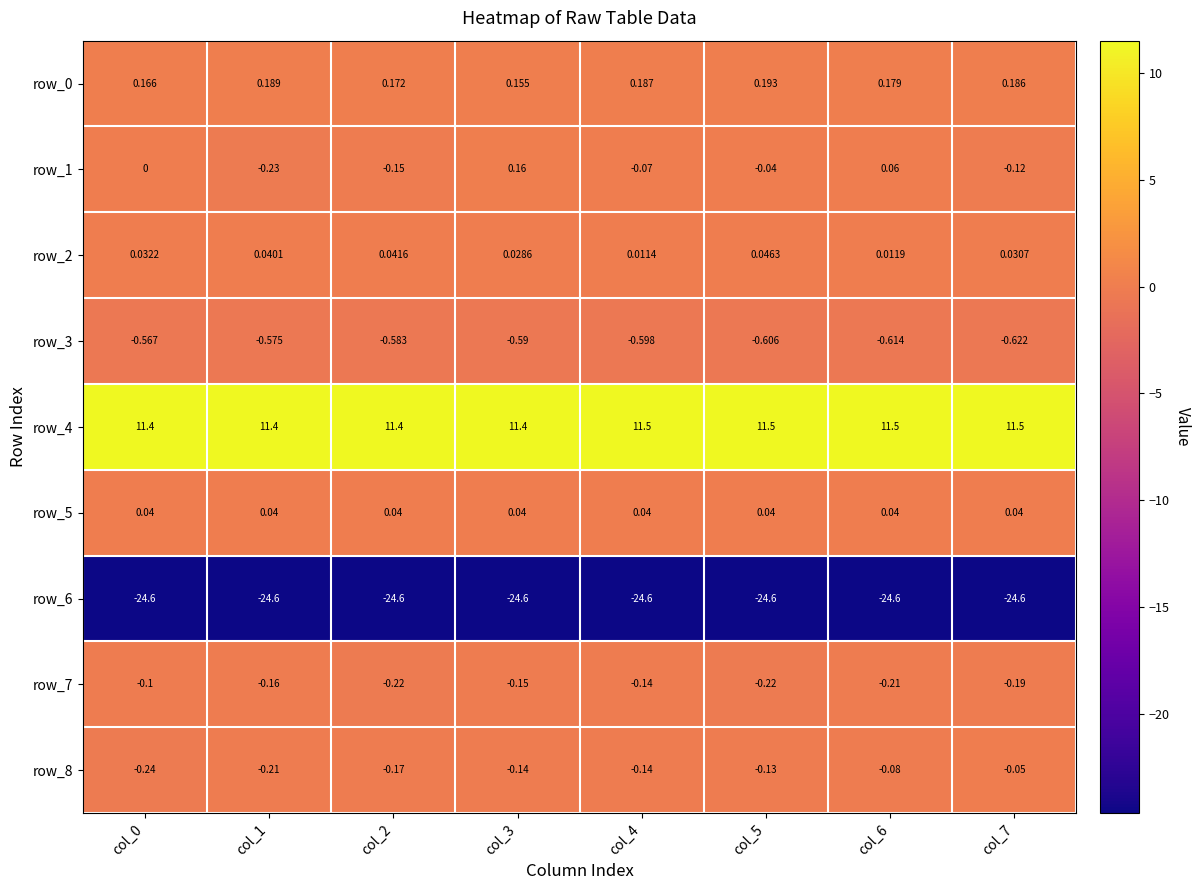

Is the value of row_0 at col_4 greater than the value of row_6 at col_2?

Yes